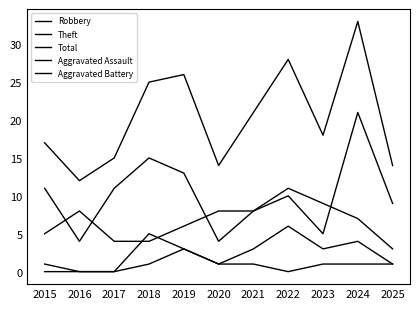

The value of Total at 2020 is 5. True or false?

False